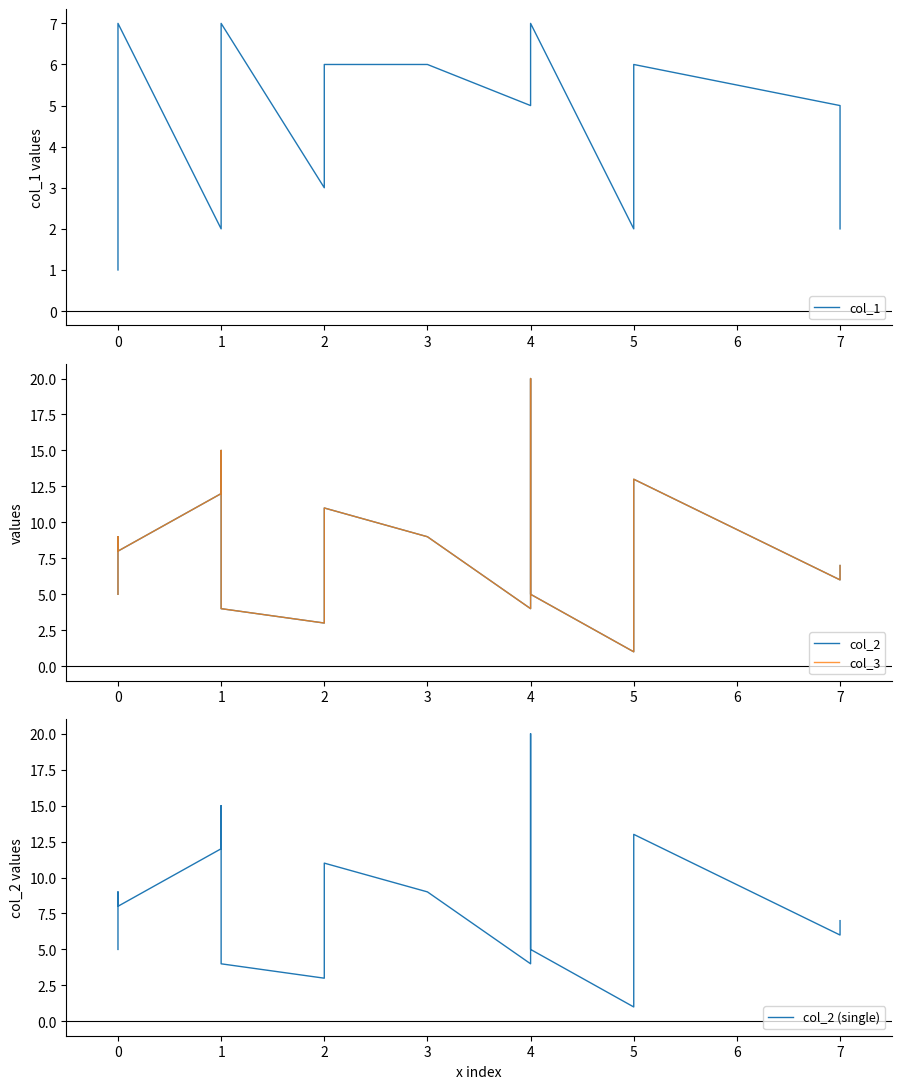

In col_1, how many points are higher than both neighbors (excluding endpoints)?

4